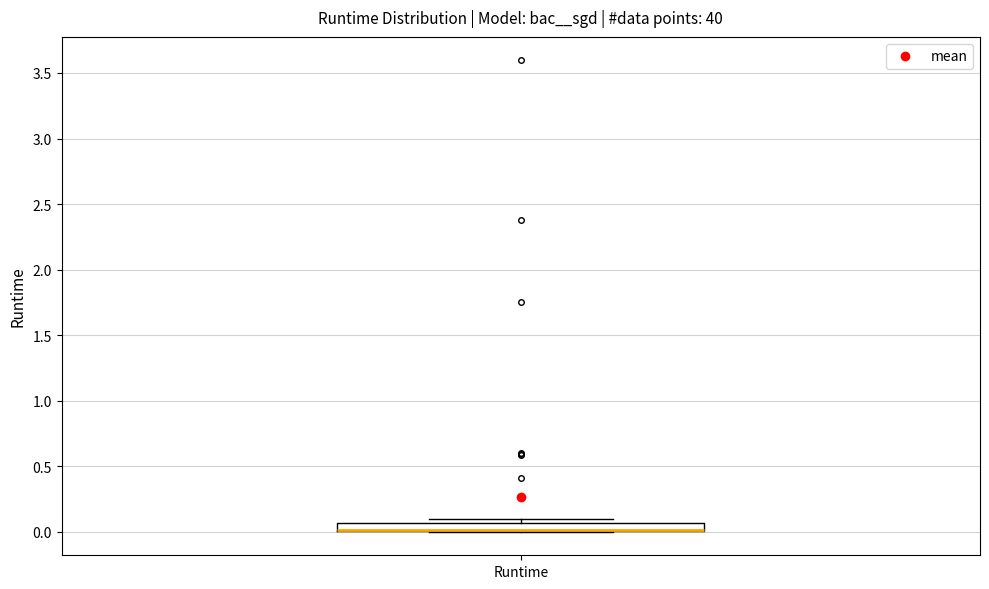

Where is the upper edge of the box for Runtime on the y-axis? The values are not printed on the chart, so give them approximately, as read against the axis.

0.05